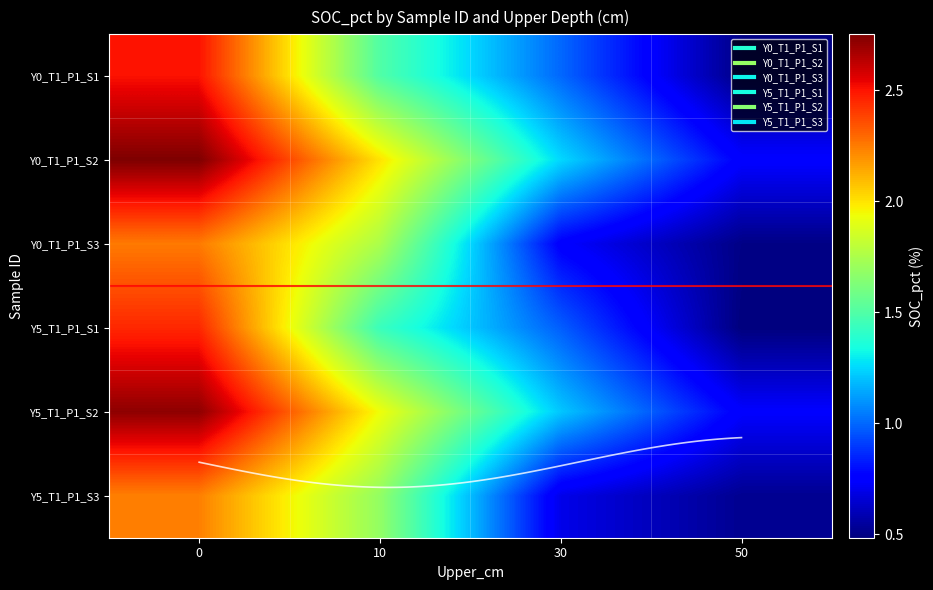

Which series has the largest total across all categories?

Y0_T1_P1_S2